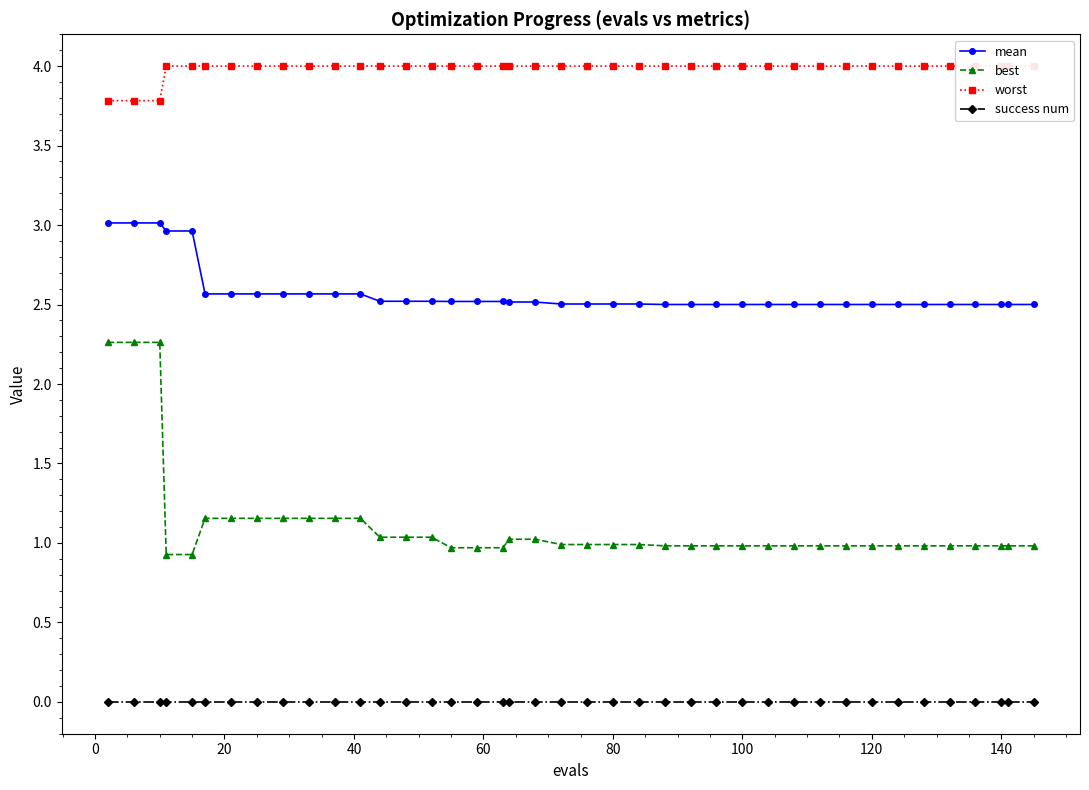

What is the lowest value of the best series?

0.9